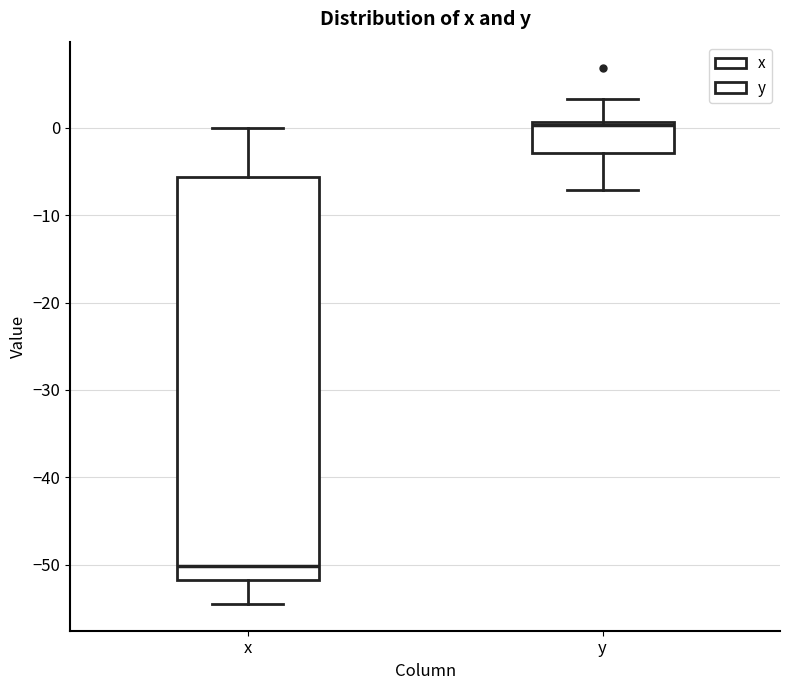

Reading left to right, transcribe this box plot: for each box, give where its median line is, the range the box spans, and where its two whiskers end, as read against the y-axis. The values are not printed on the chart, so give them approximately, as read against the axis.

x: median -50, box -52 to -6, whiskers -54 to 0
y: median 0, box -3 to 1, whiskers -7 to 3